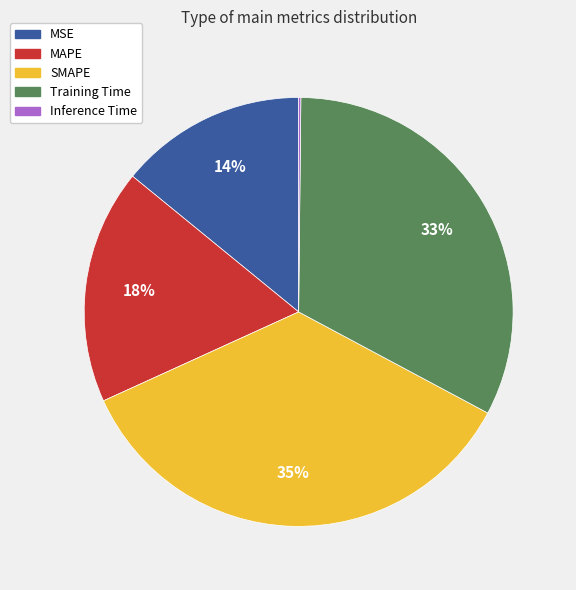

Approximately how many times larger is the value at MAPE compared to Training Time?

0.5